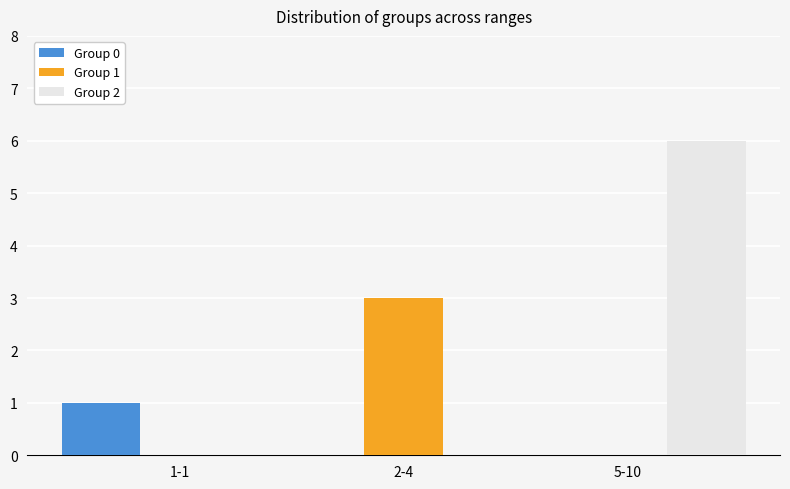

Is it true that Group 0 equals 1 at 1-1?

True